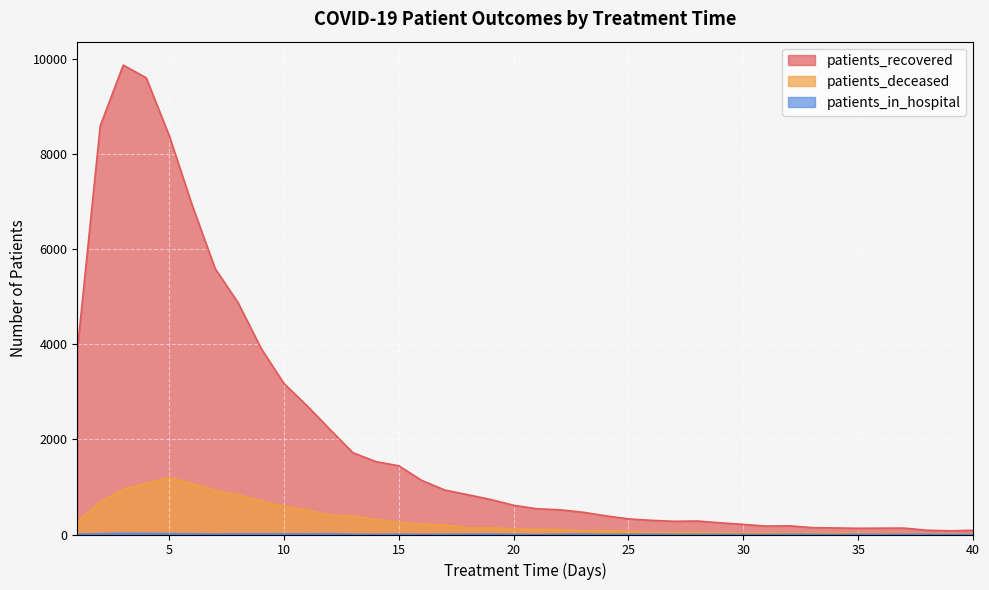

At which category does patients_recovered reach its first local valley?

27